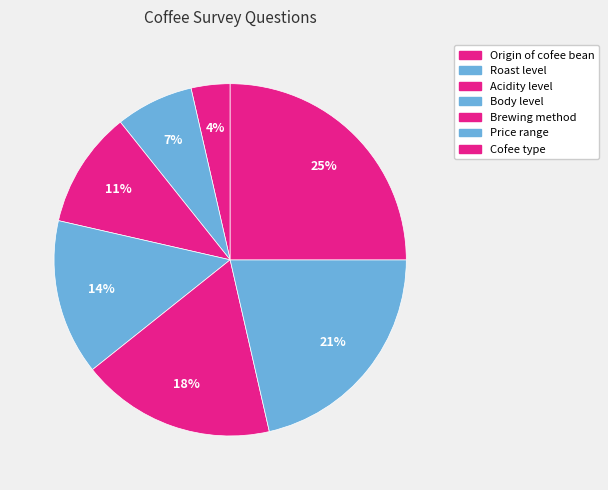

Does Acidity level represent more than half of the total?

No